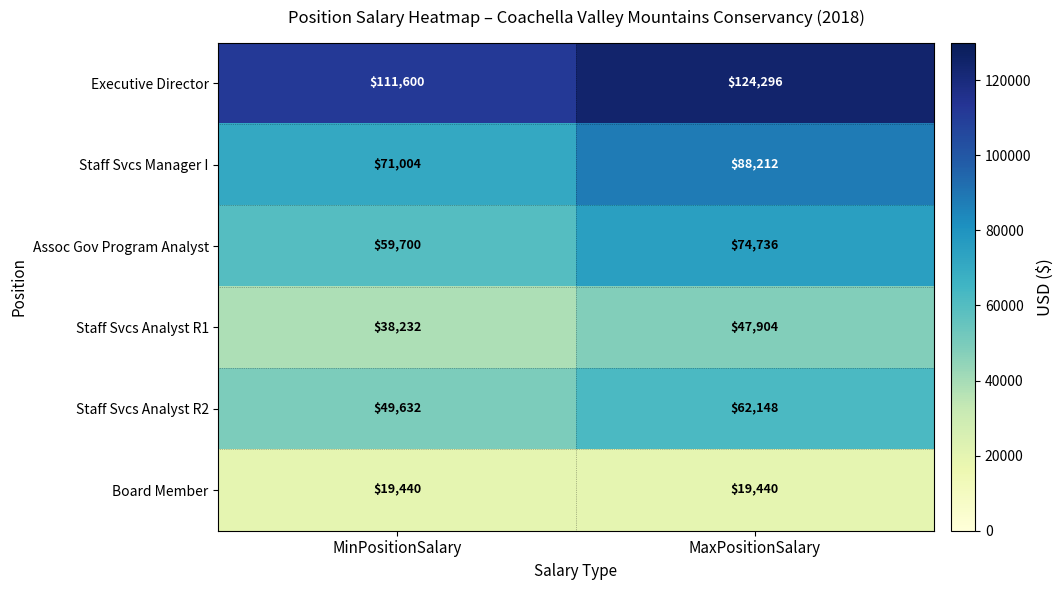

The value of Executive Director at MinPositionSalary is 177190. True or false?

False